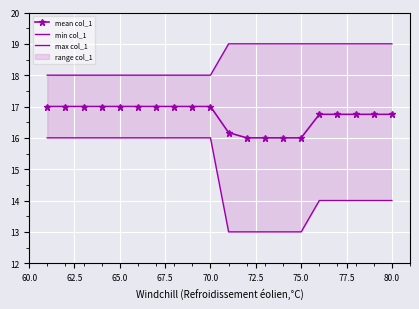

What is the difference between the maximum and minimum values in the mean col_1 series?

1.0